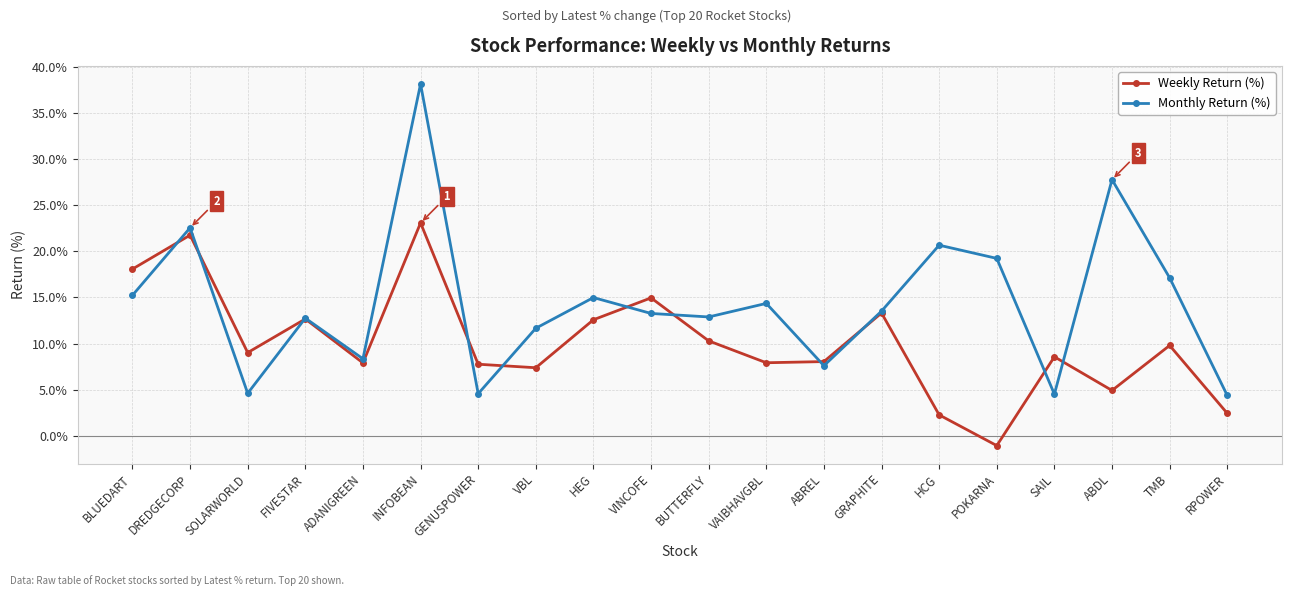

Which series ends up on top after the final intersection of Monthly Return (%) and Weekly Return (%)?

Monthly Return (%)